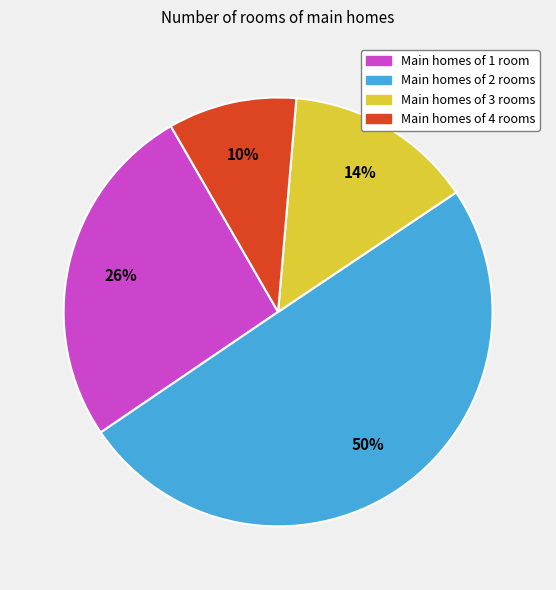

To the nearest percent, what is the average slice percentage?

25%